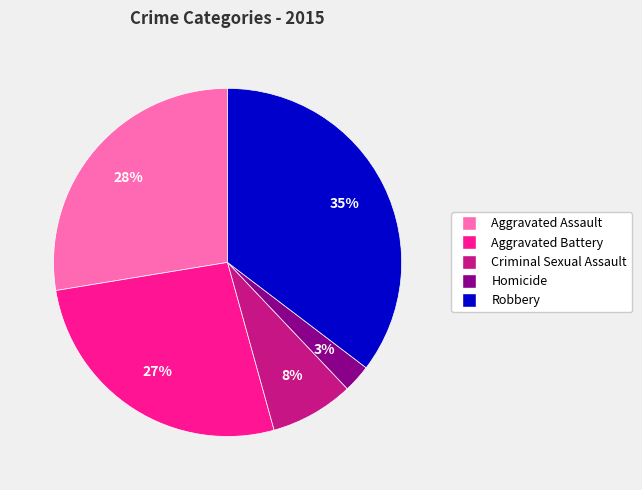

What is the smallest slice in the pie chart?

Homicide